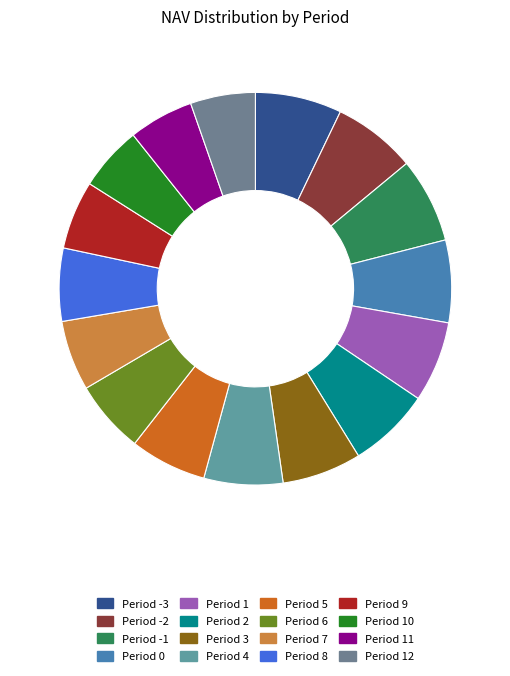

Which slice is the largest?

Period -3